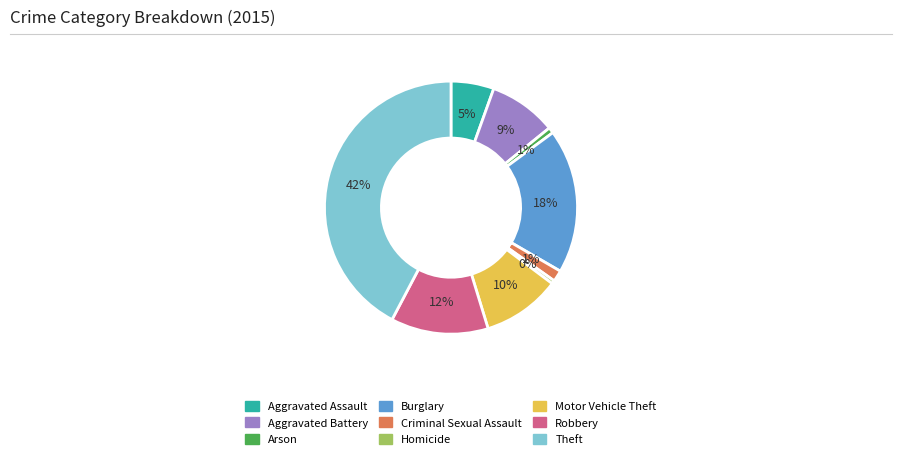

Which slice is the largest?

Theft